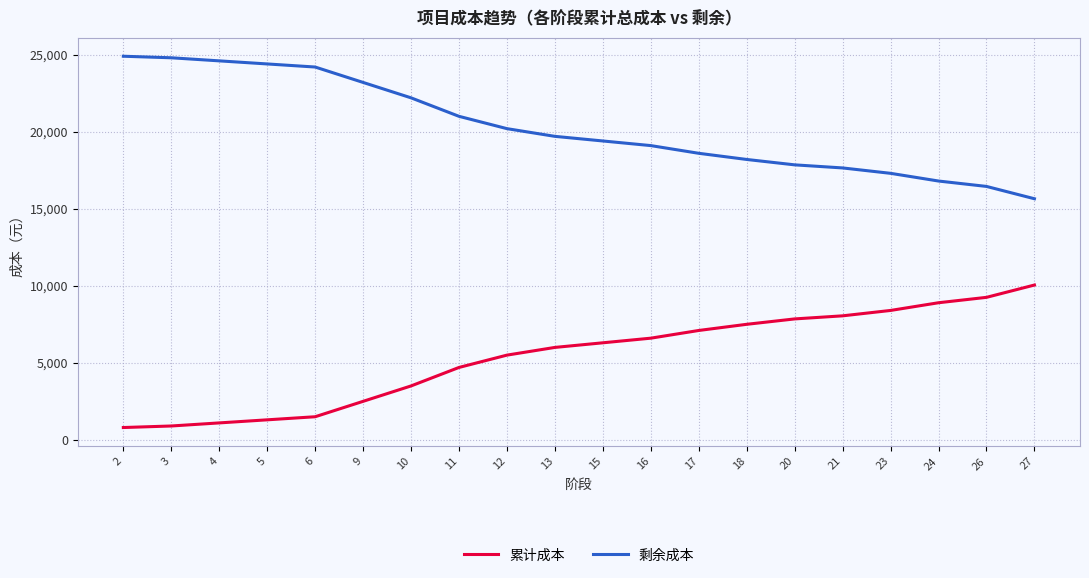

What is the difference between the maximum and minimum values in the 剩余成本 series?

9250